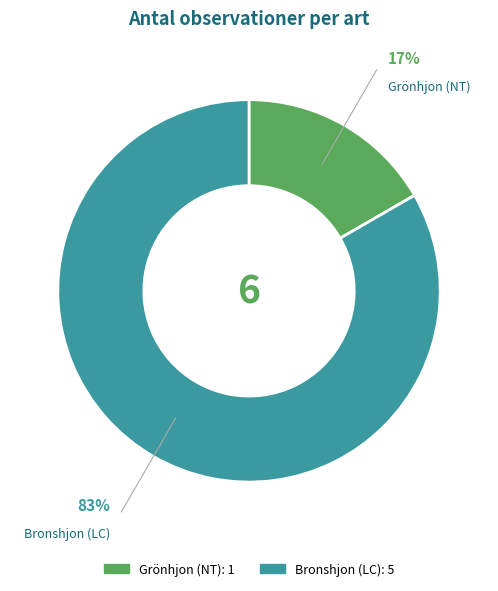

Count the number of slices in the pie.

2